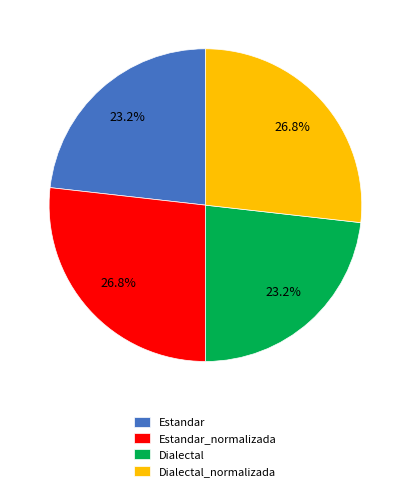

What portion of the pie excludes Dialectal_normalizada?

73.2%